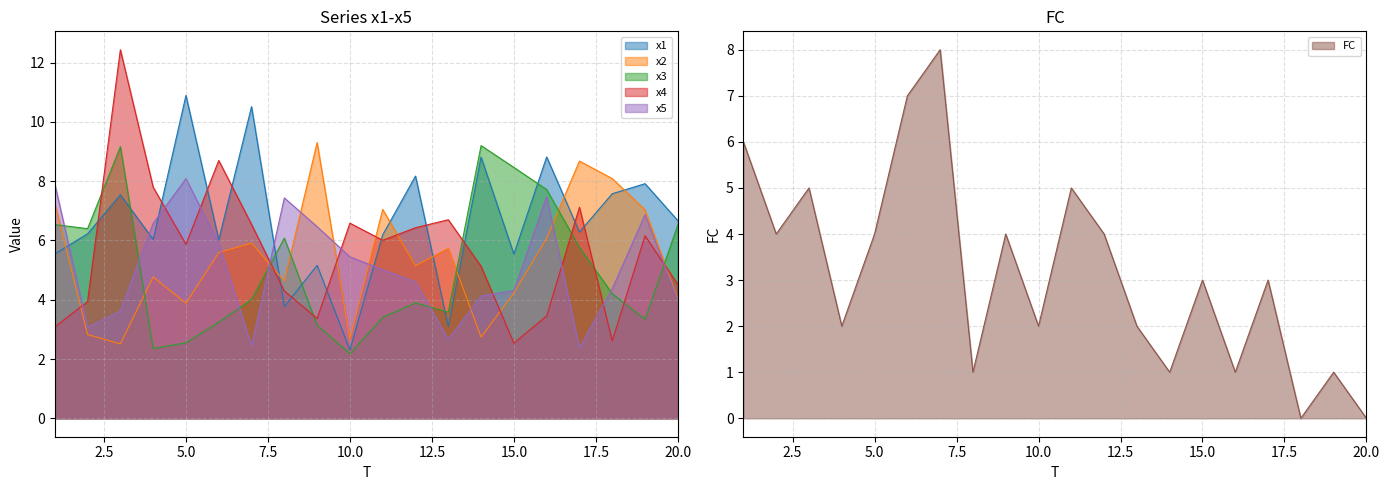

Which series has the largest range (max minus min)?

x4